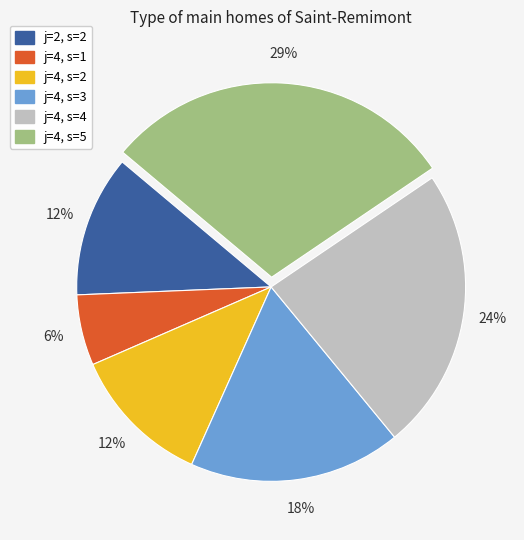

To the nearest percent, what percentage of the pie is j=4, s=4?

24%